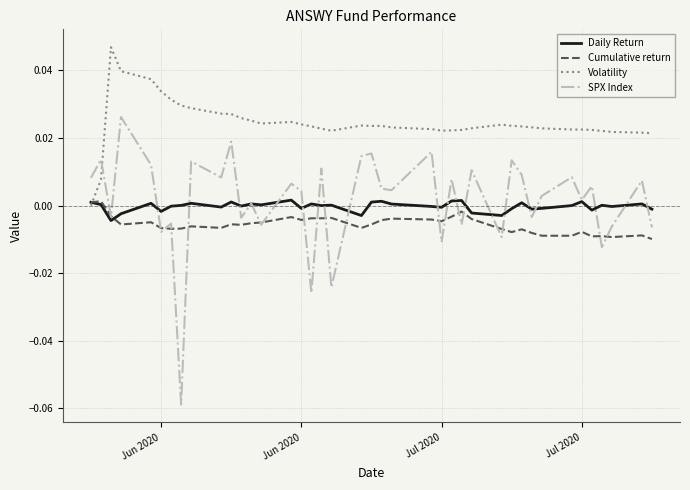

Which series has the largest total across all categories?

Volatility